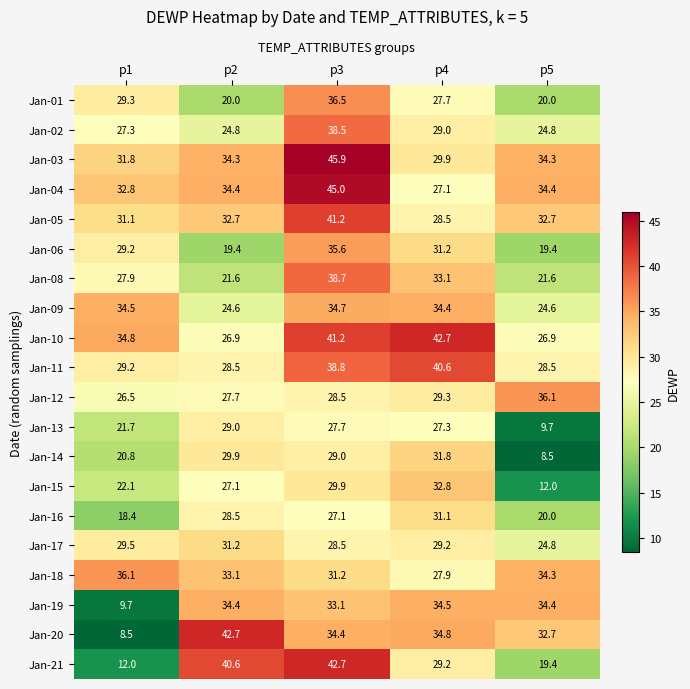

The Jan-21 series shows 62.4 at p3. True or false?

False